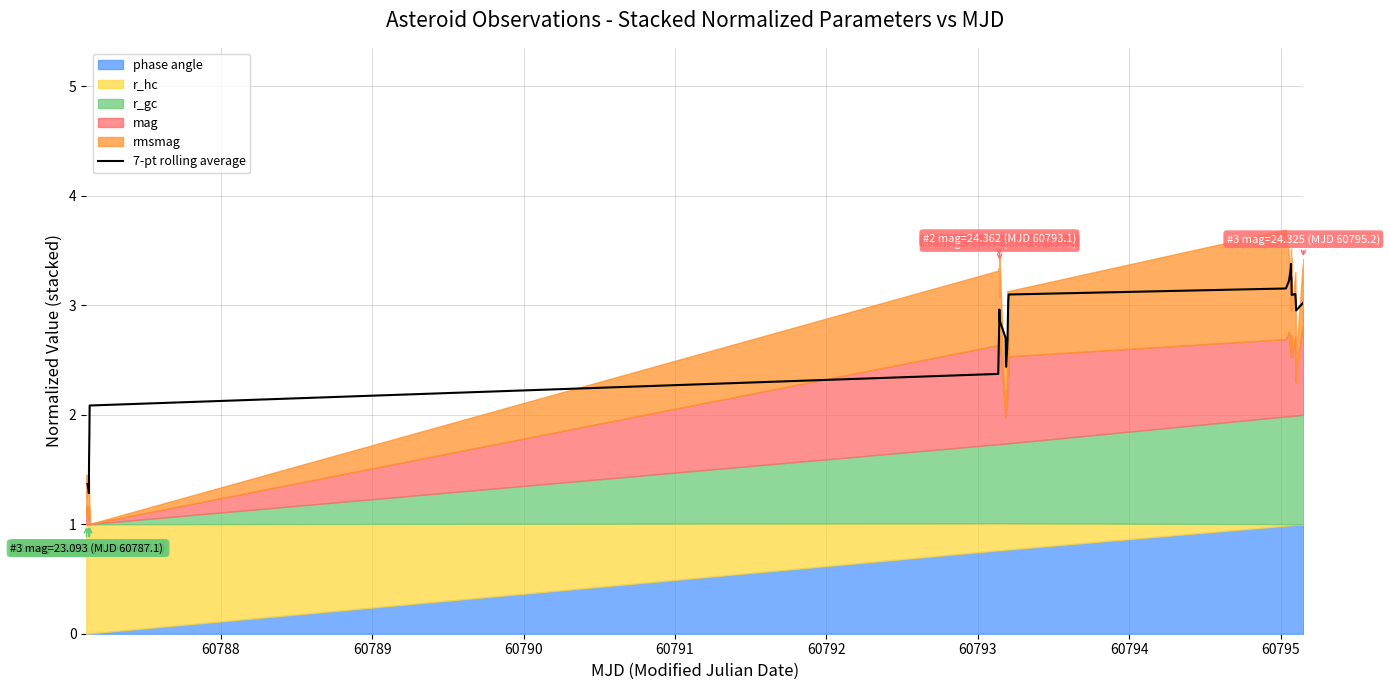

How many data points are less than 2?

5